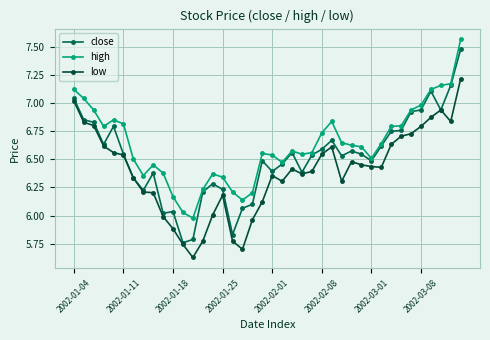

At which label does low reach its peak?

39